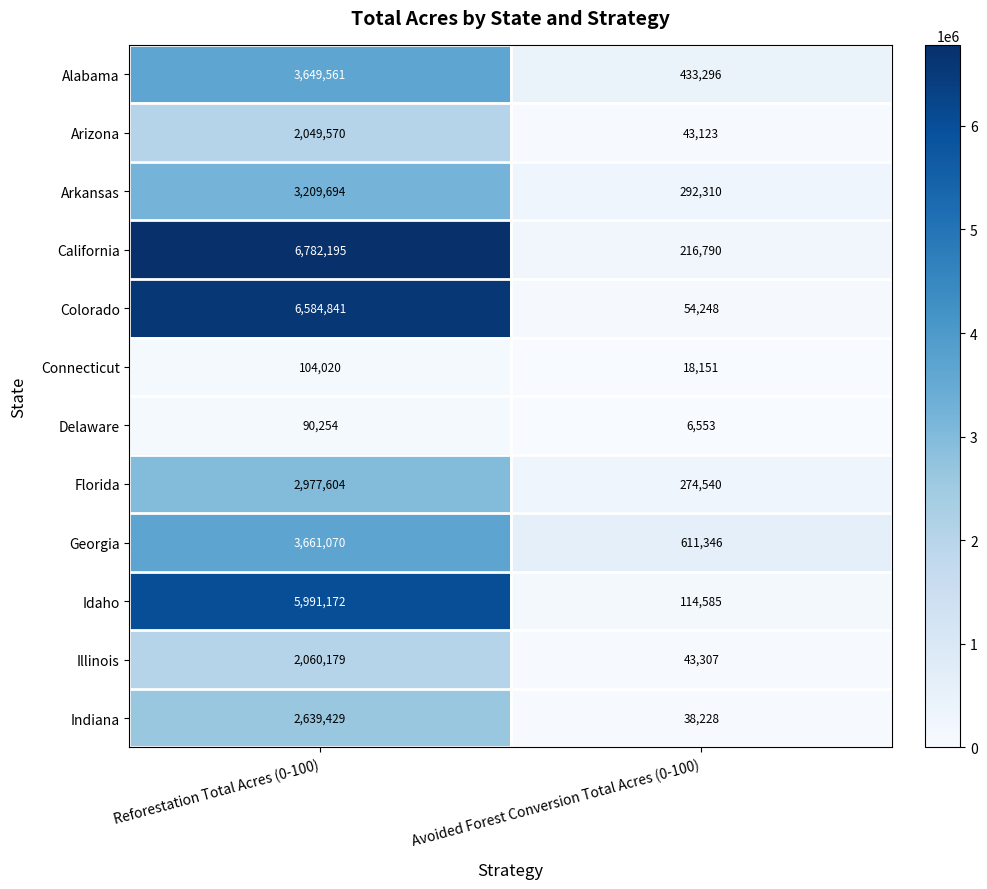

What is the minimum value shown in the chart?

6553